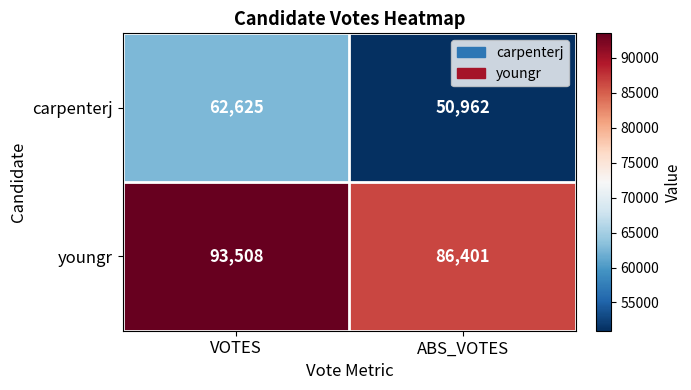

At which label is carpenterj closest to 56793?

ABS_VOTES